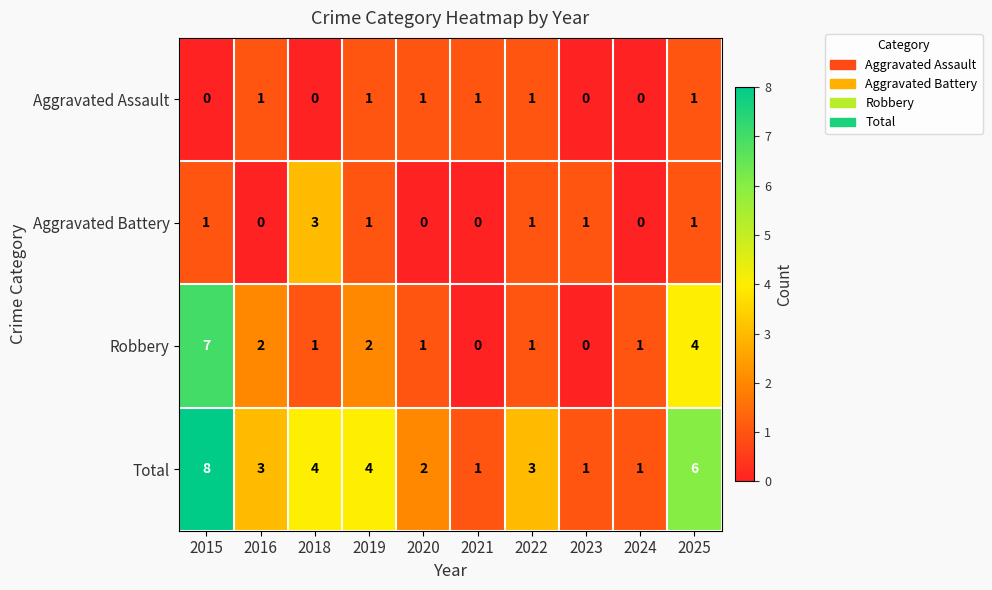

True or false: Aggravated Battery has a value of 1 at 2015.

True